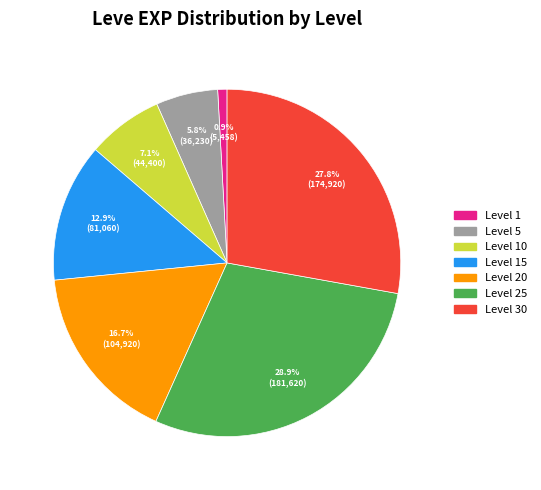

Is there any slice that represents more than half of the pie?

No